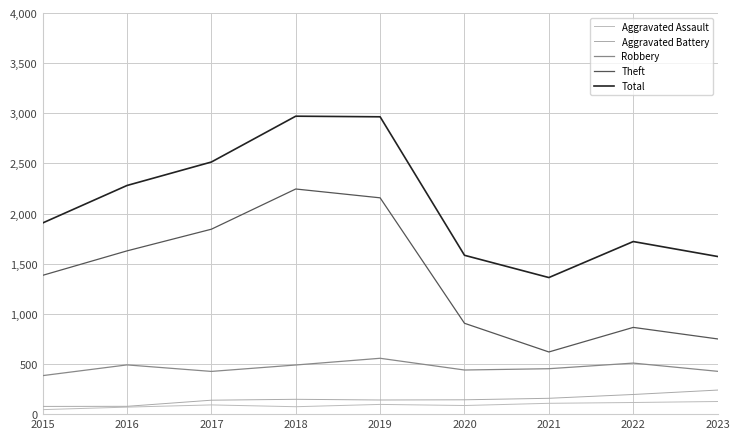

Reading left to right, what are all the values shown in this chart?

Aggravated Assault: 2015=45	2016=70	2017=92	2018=74	2019=97	2020=86	2021=108	2022=116	2023=126
Aggravated Battery: 2015=77	2016=78	2017=139	2018=148	2019=141	2020=143	2021=158	2022=196	2023=240
Robbery: 2015=384	2016=491	2017=426	2018=490	2019=557	2020=440	2021=453	2022=509	2023=427
Theft: 2015=1384	2016=1628	2017=1844	2018=2245	2019=2157	2020=906	2021=620	2022=865	2023=750
Total: 2015=1906	2016=2280	2017=2514	2018=2971	2019=2965	2020=1584	2021=1362	2022=1721	2023=1572